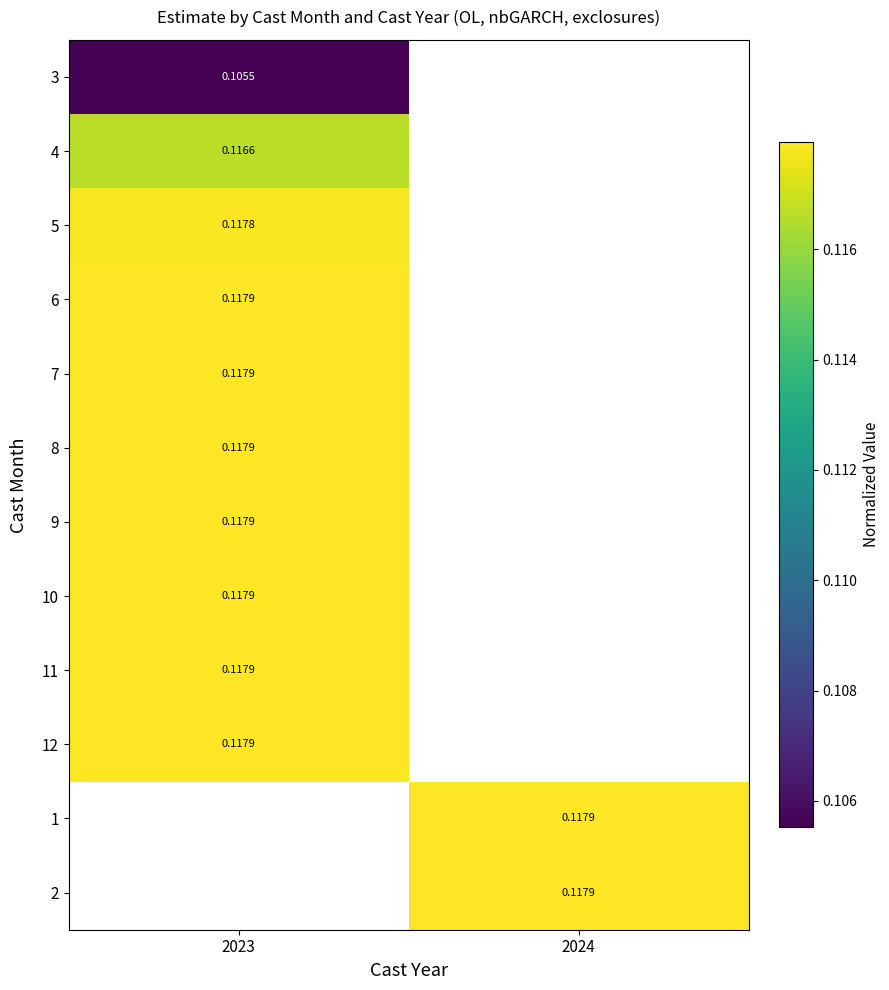

The 5 series shows 0.0 at 2023. True or false?

False